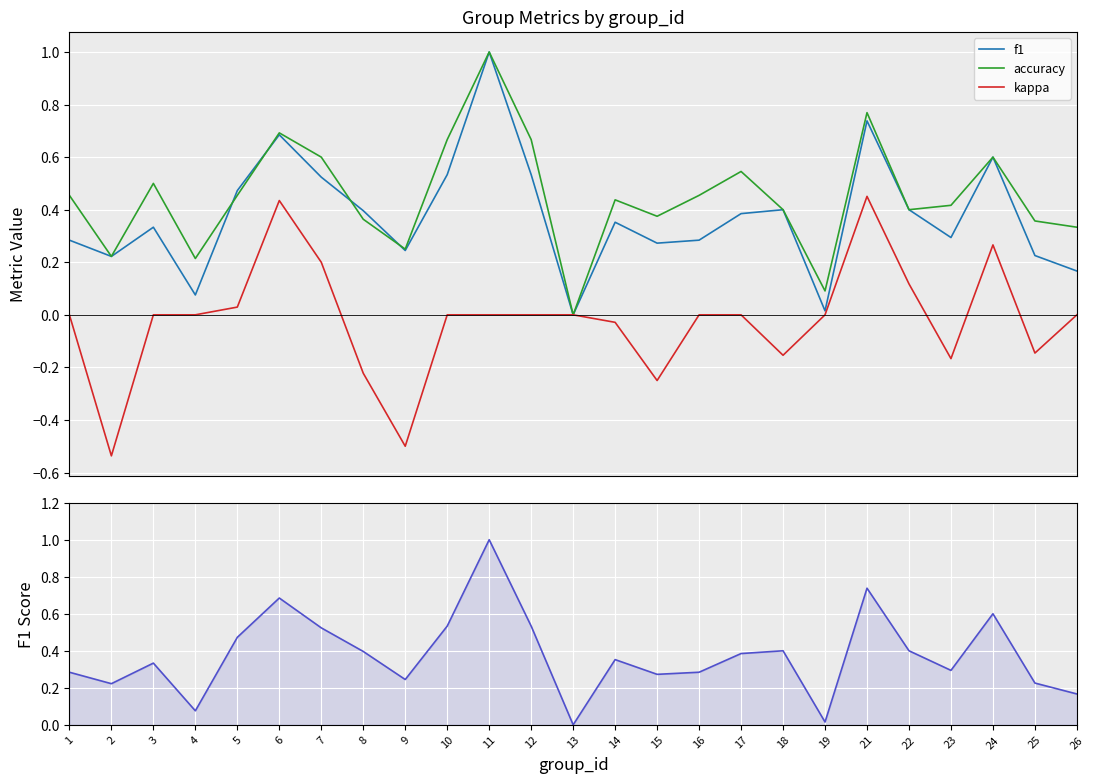

At which category is the sum across all series the highest?

11